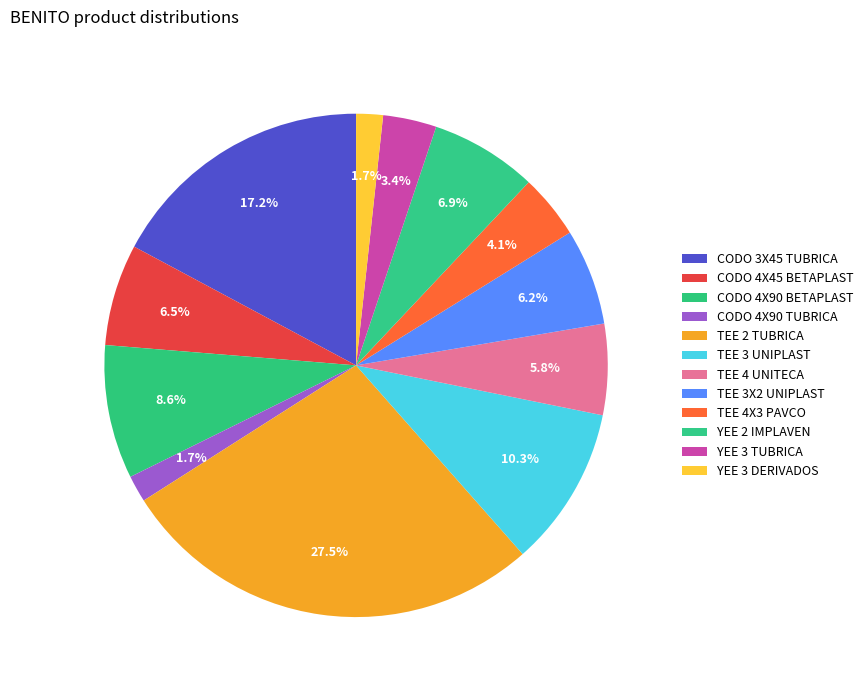

To the nearest percent, what is the combined percentage of YEE 3 TUBRICA and TEE 3X2 UNIPLAST?

10%